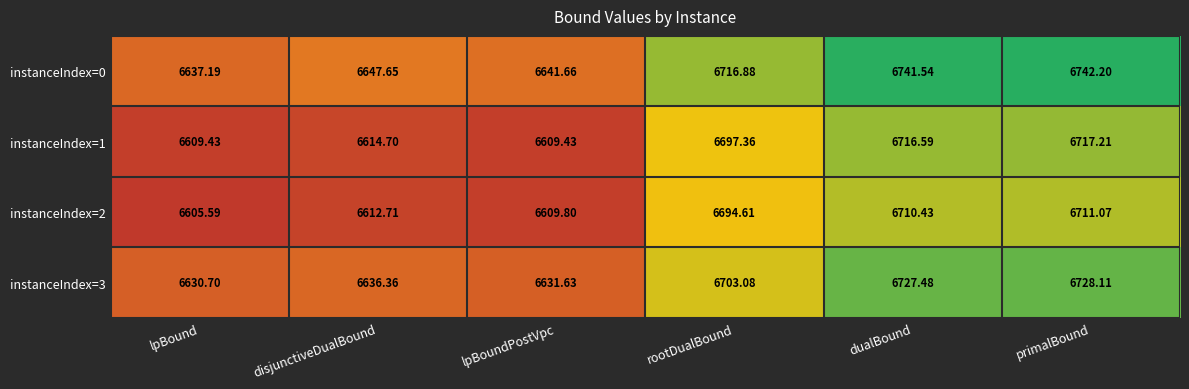

List the labels in order of instanceIndex=0 value, smallest first.

lpBound, lpBoundPostVpc, disjunctiveDualBound, rootDualBound, dualBound, primalBound